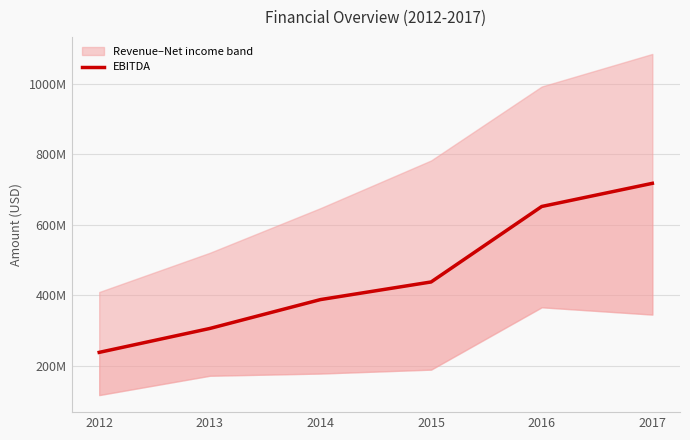

What is the ratio of the value at 2015 to the value at 2017?

0.6